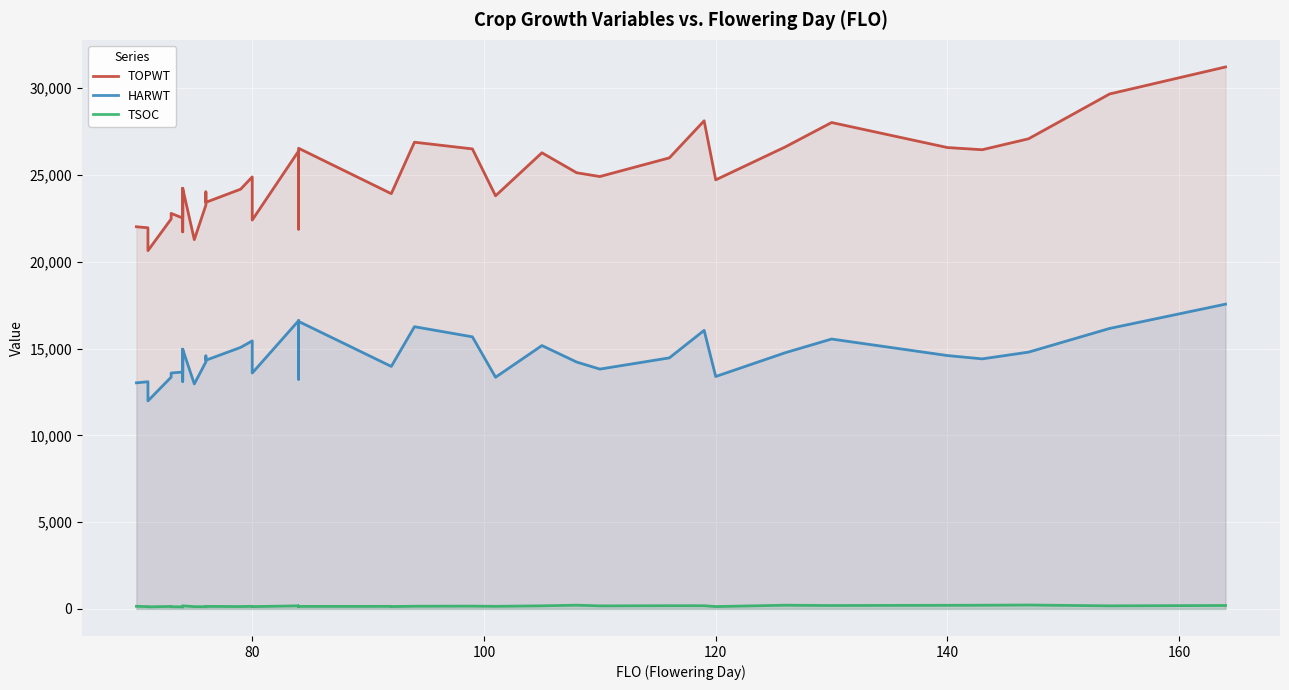

True or false: HARWT and TOPWT intersect in this chart.

False